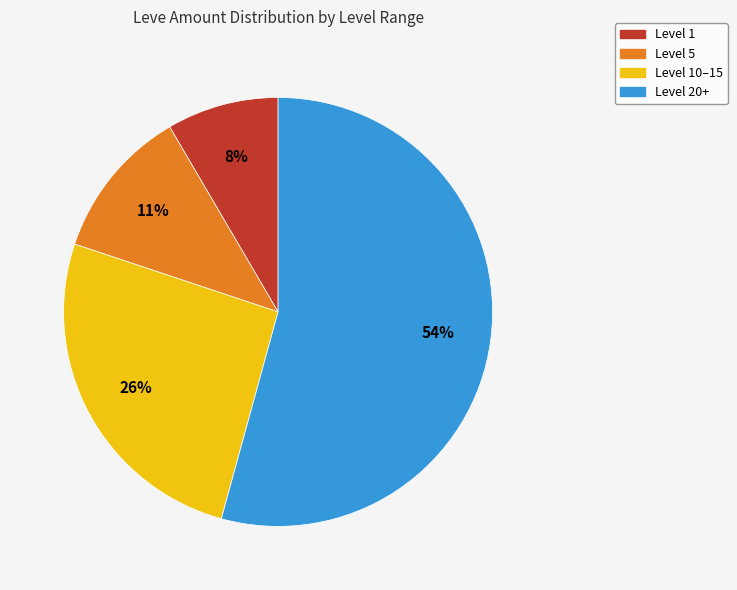

Combined, do Level 20+ and Level 10–15 account for over 50%?

Yes